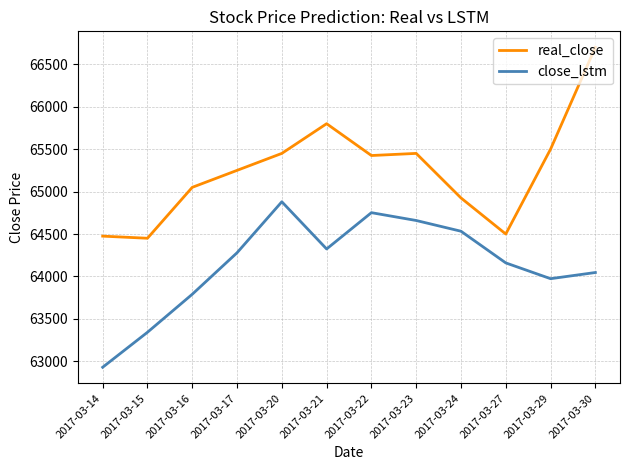

The close_lstm series shows 43918.3 at 2017-03-27. True or false?

False